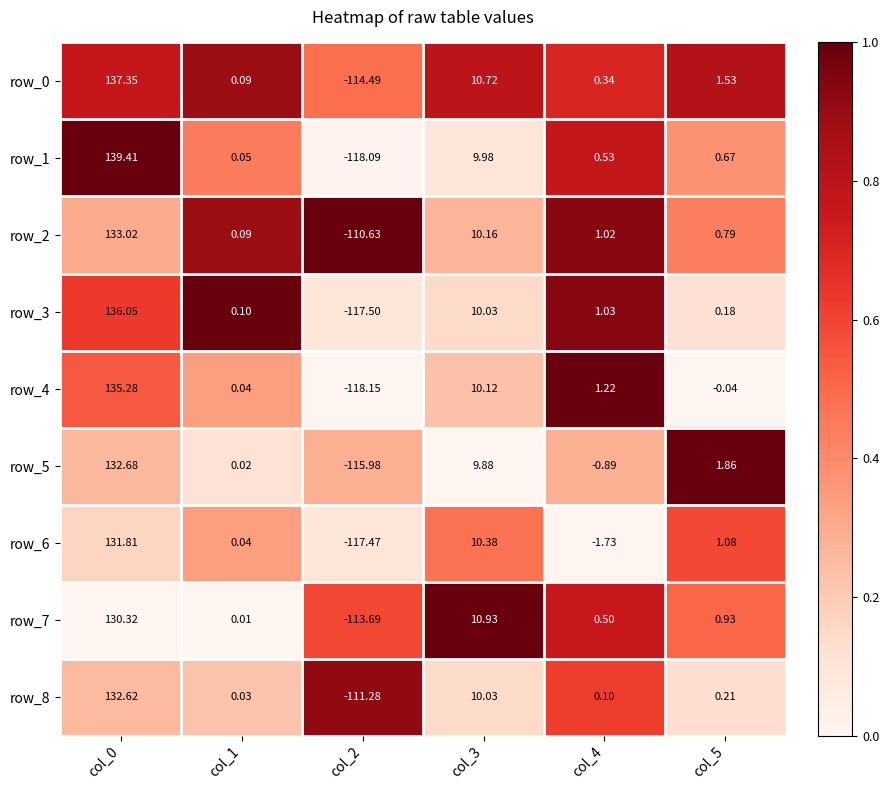

How many values in row_4 are above zero?

4